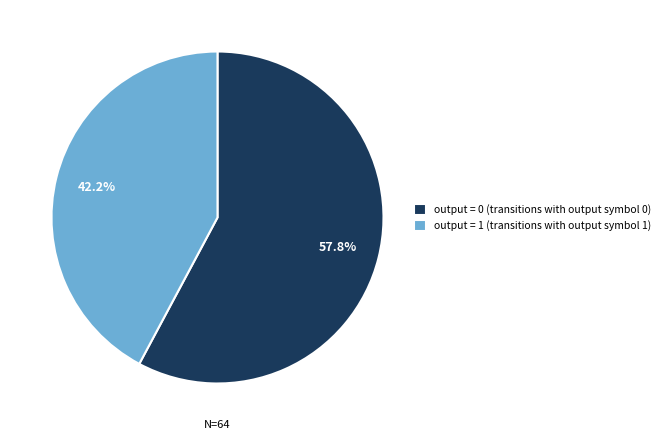

Is there any slice that represents more than half of the pie?

Yes